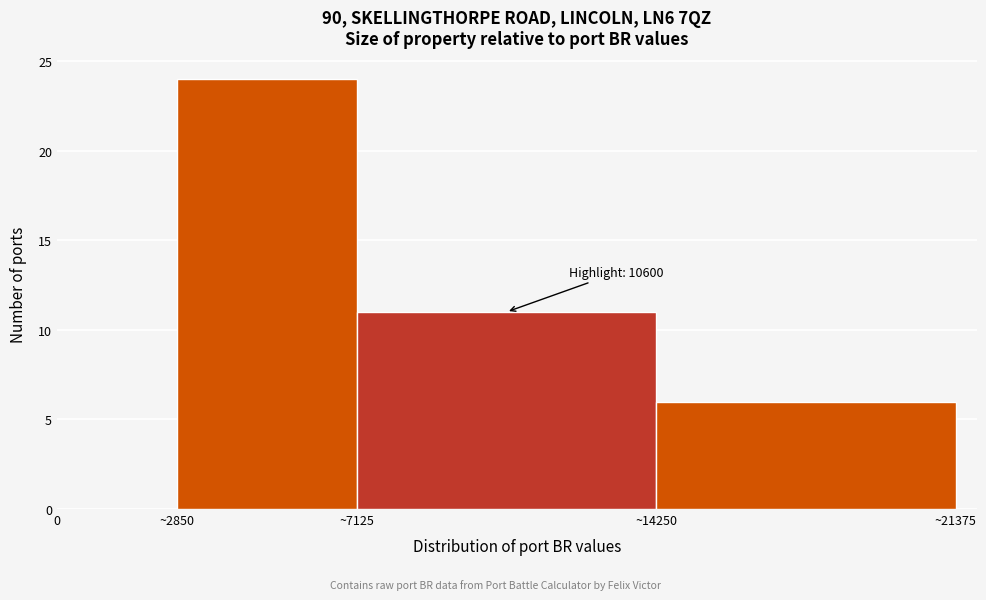

Reading left to right, extract all data points from this chart.

0=0	~2850=24	~7125=11	~14250=6